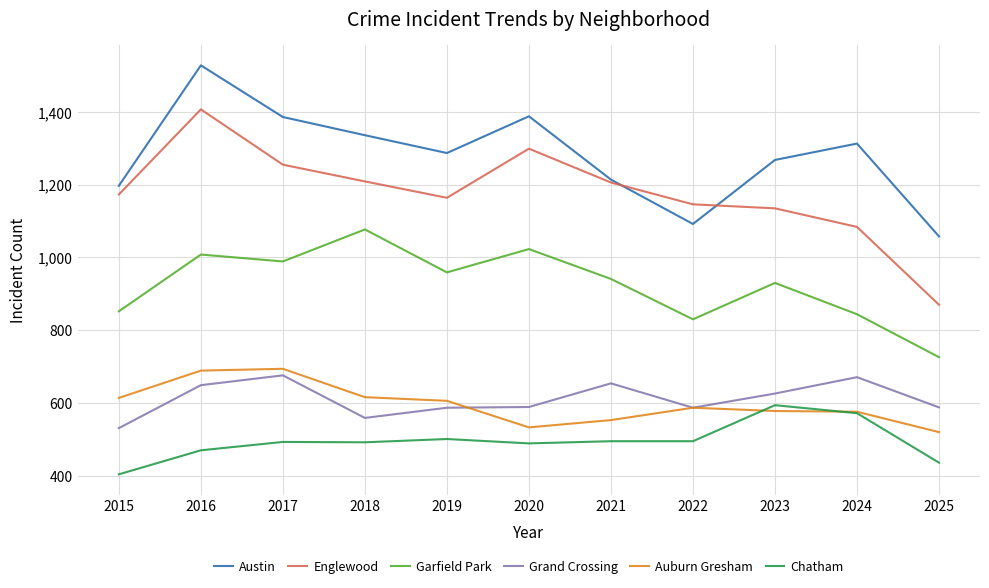

Which series has the widest spread of values?

Englewood